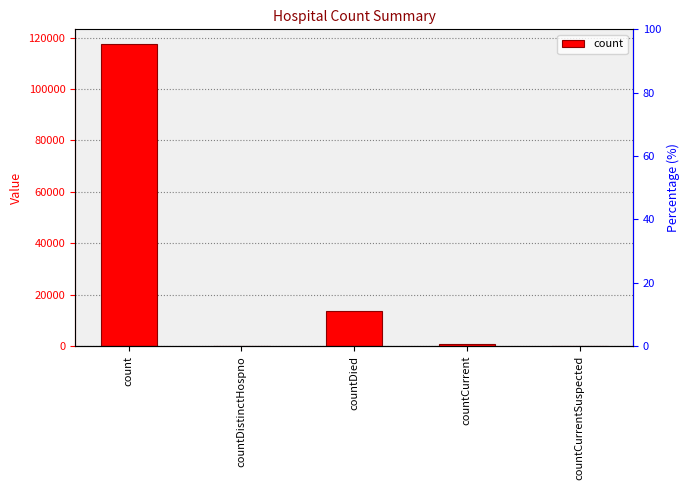

What is the change in value from countDistinctHospno to countDied?

+13565